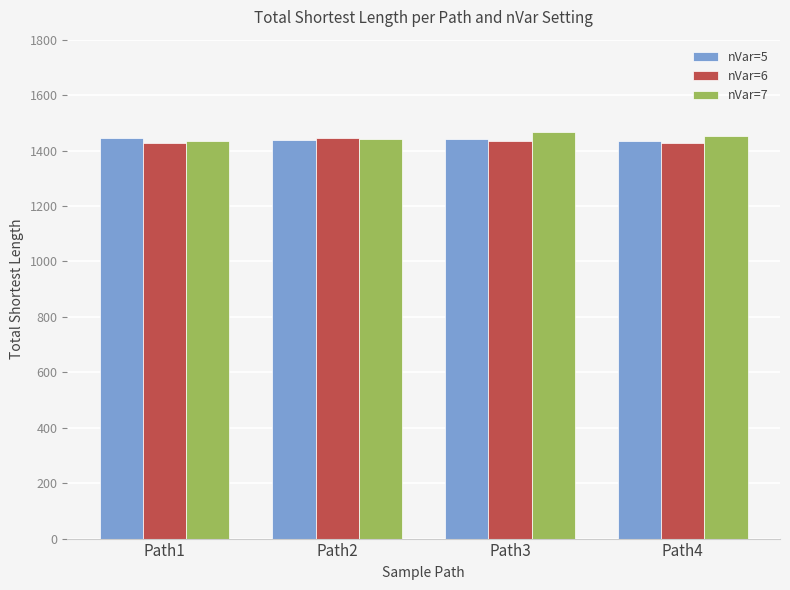

What value does the nVar=5 series have at Path1?

1446.2